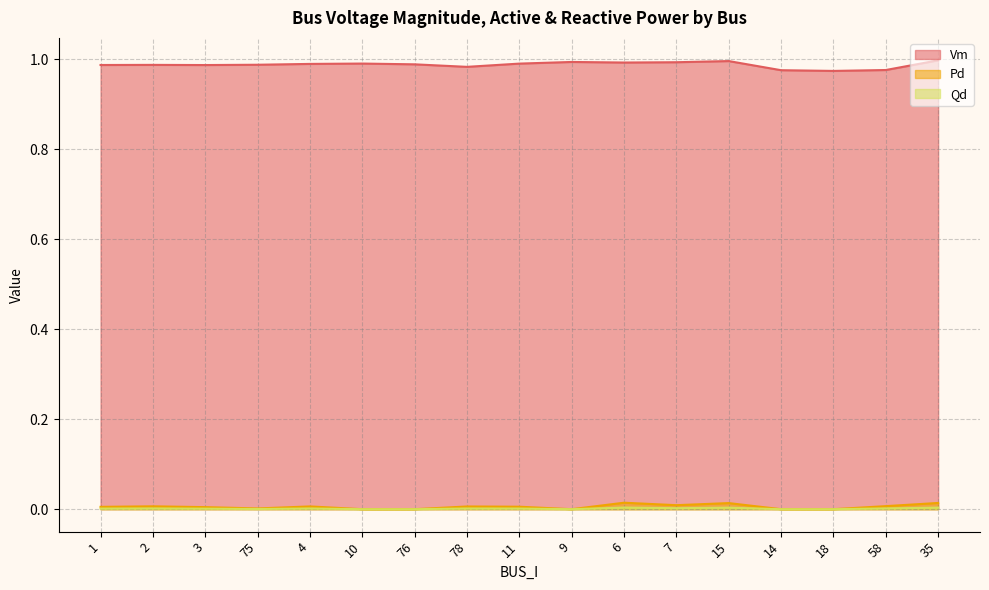

What position from the right is 6?

7